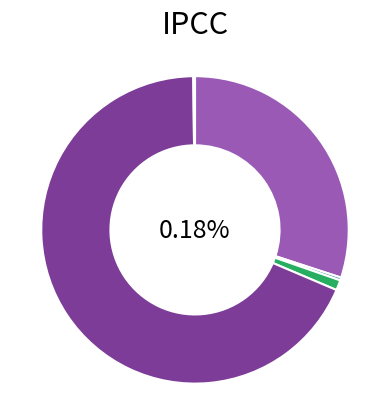

How many slices are in this pie chart?

5